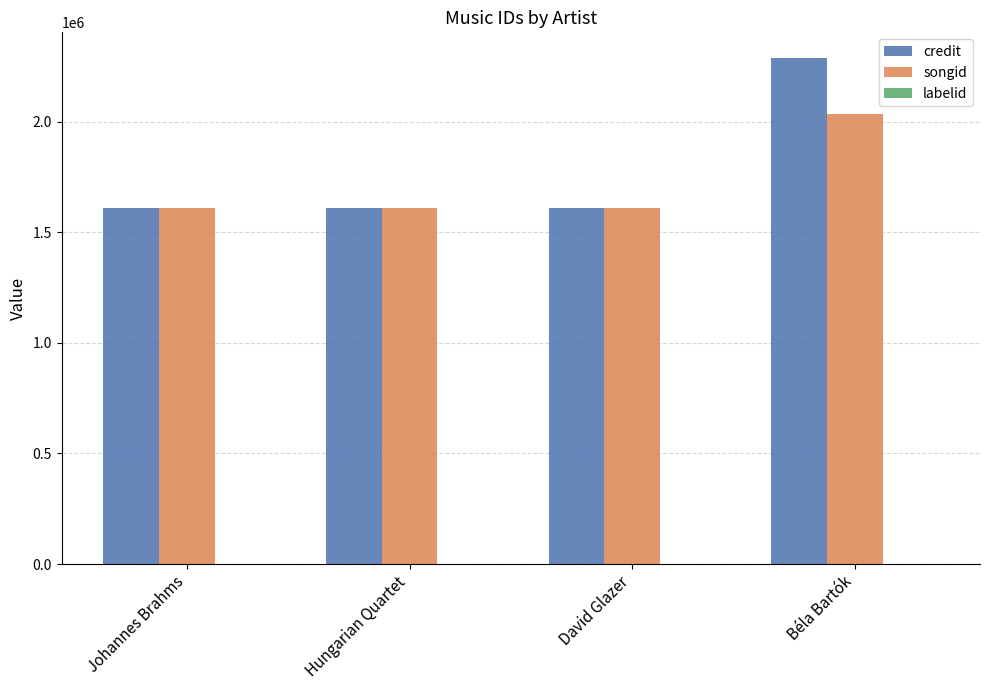

What is the approximate value of songid at Béla Bartók, to the nearest 100?

2034900